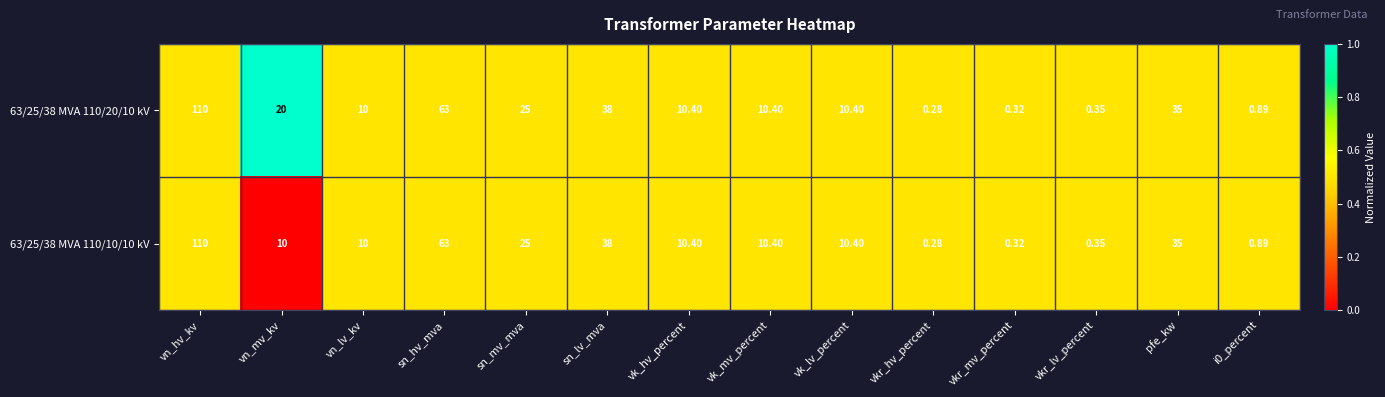

Where does the 63/25/38 MVA 110/20/10 kV series first go above 10?

vn_hv_kv